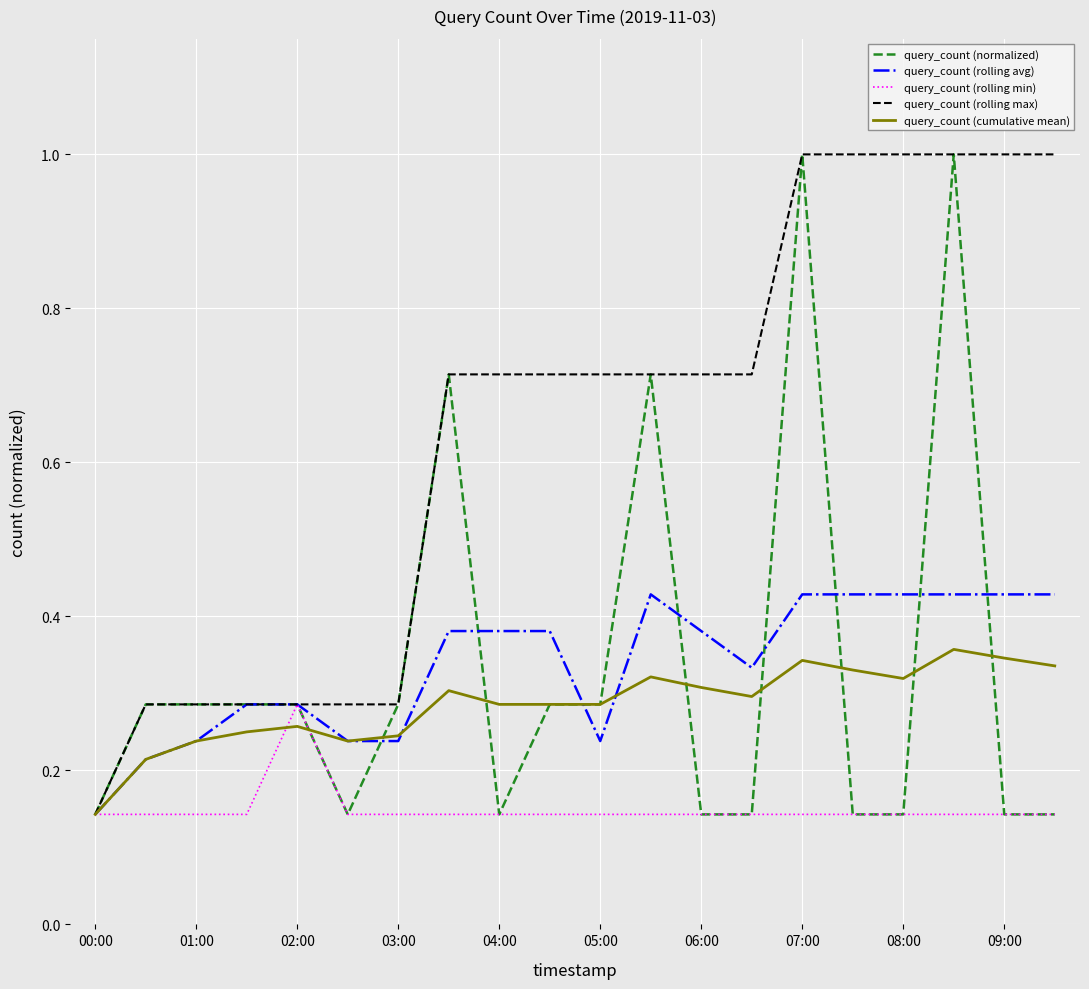

Which series has the largest total across all categories?

query_count (rolling max)